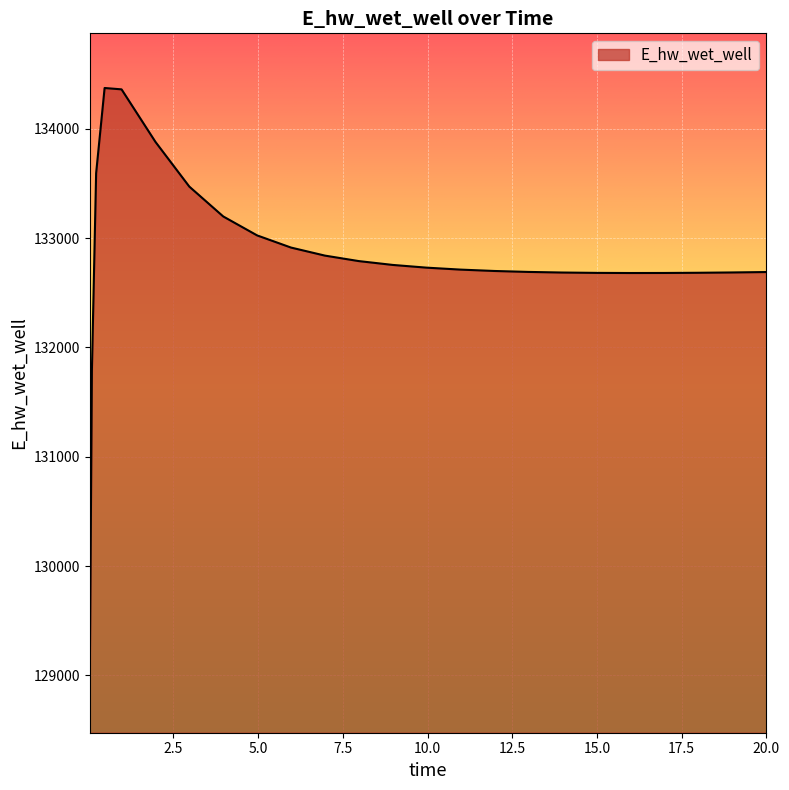

What is the maximum value shown in the chart?

134372.5